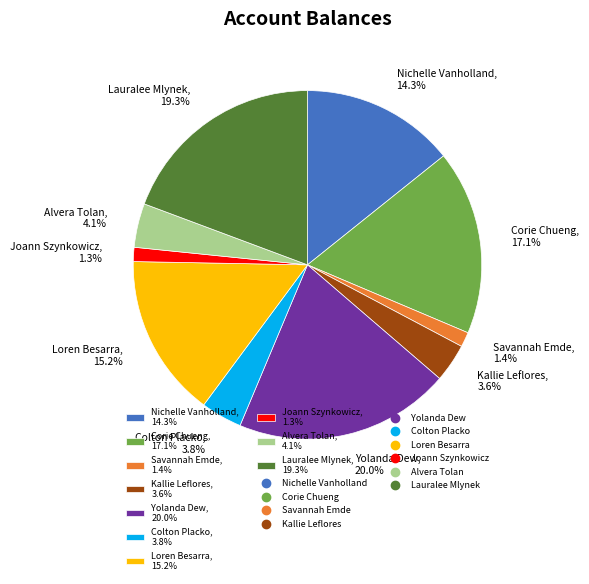

Is there a majority slice in this chart?

No